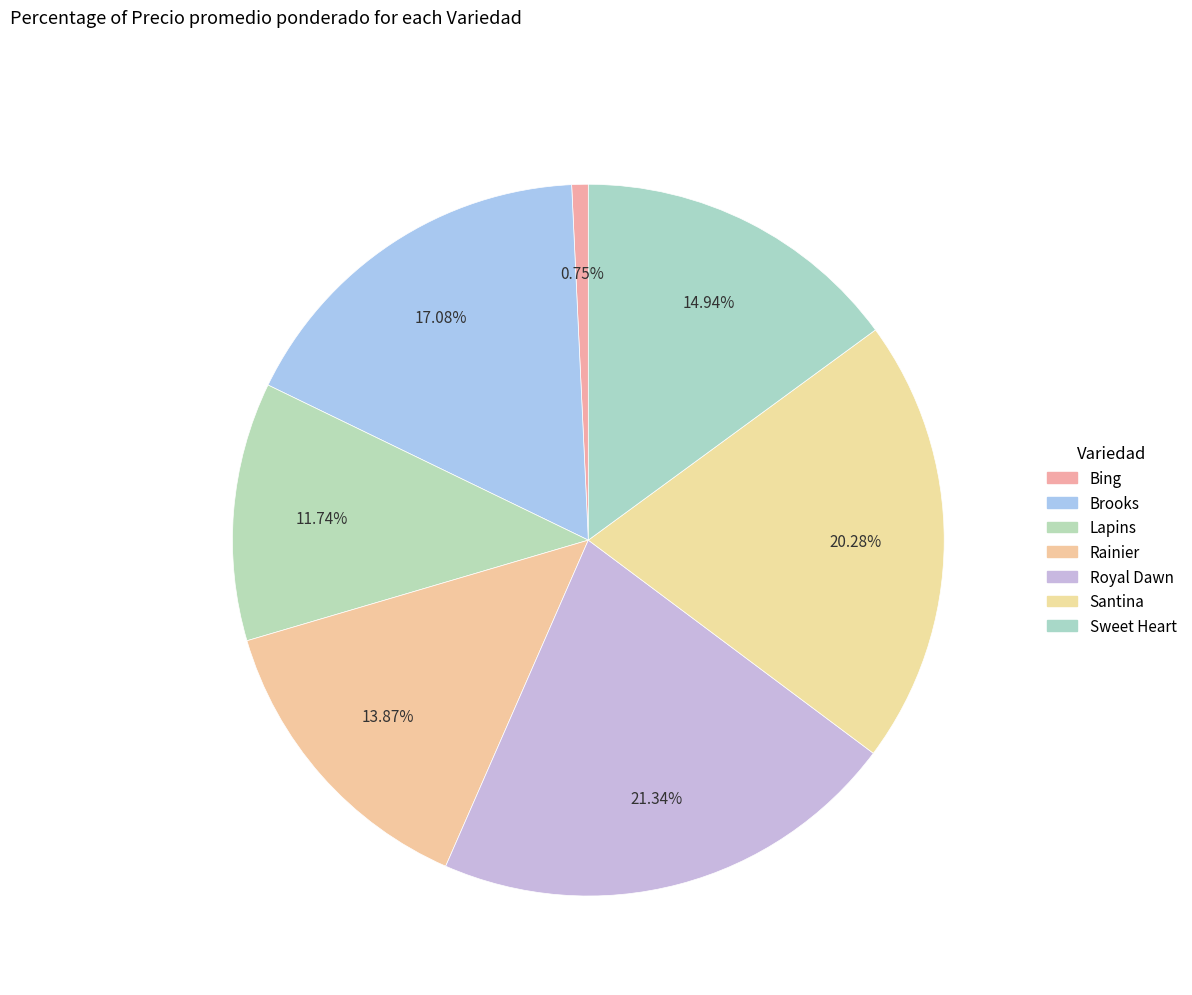

Count the number of slices in the pie.

7